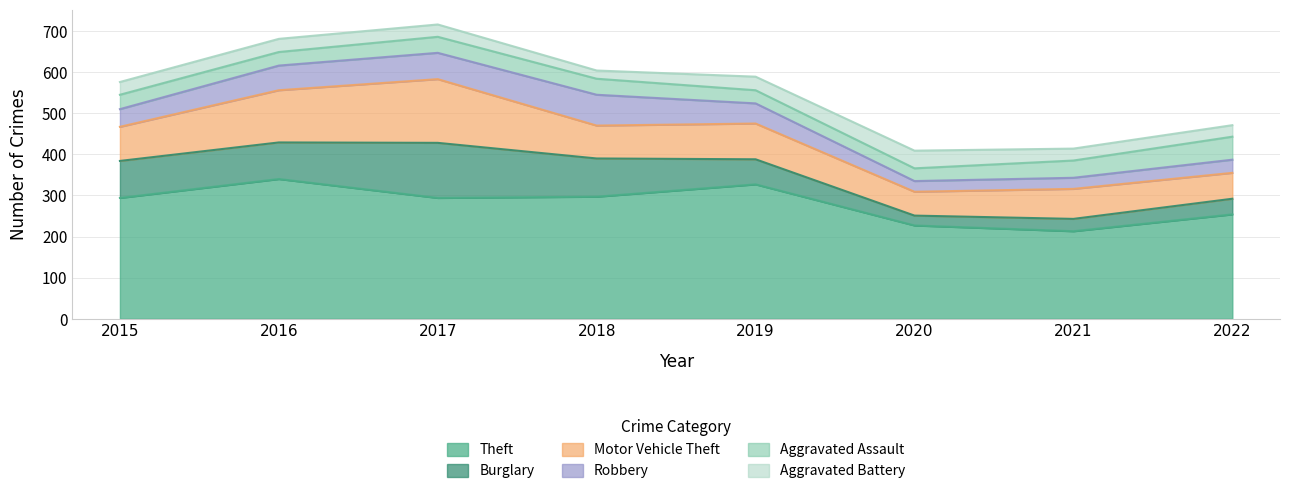

Does the chart display data point markers on the line(s)?

No